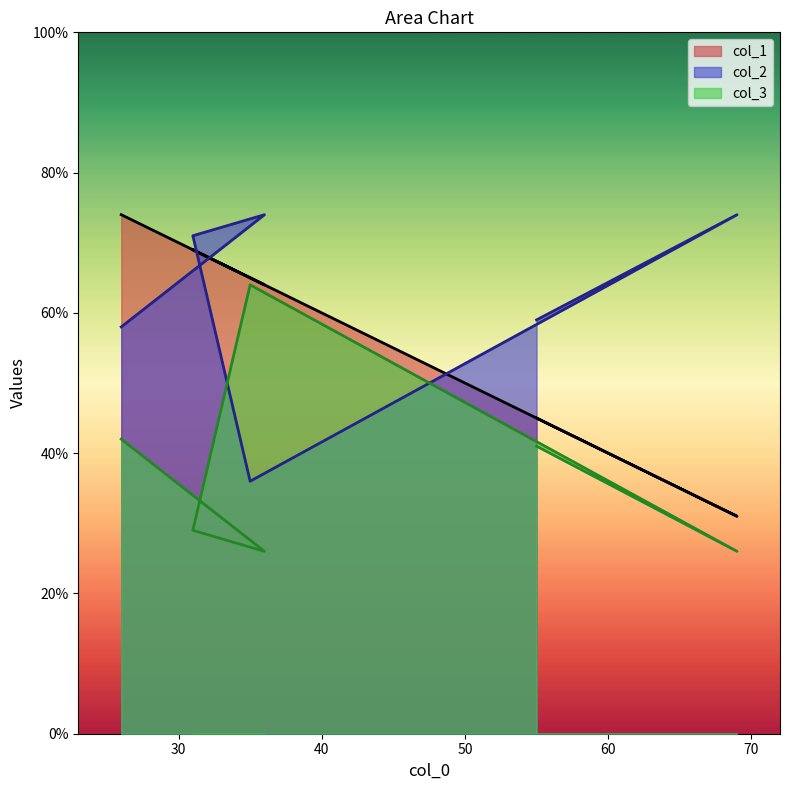

What is the total value across all series at 69?

131